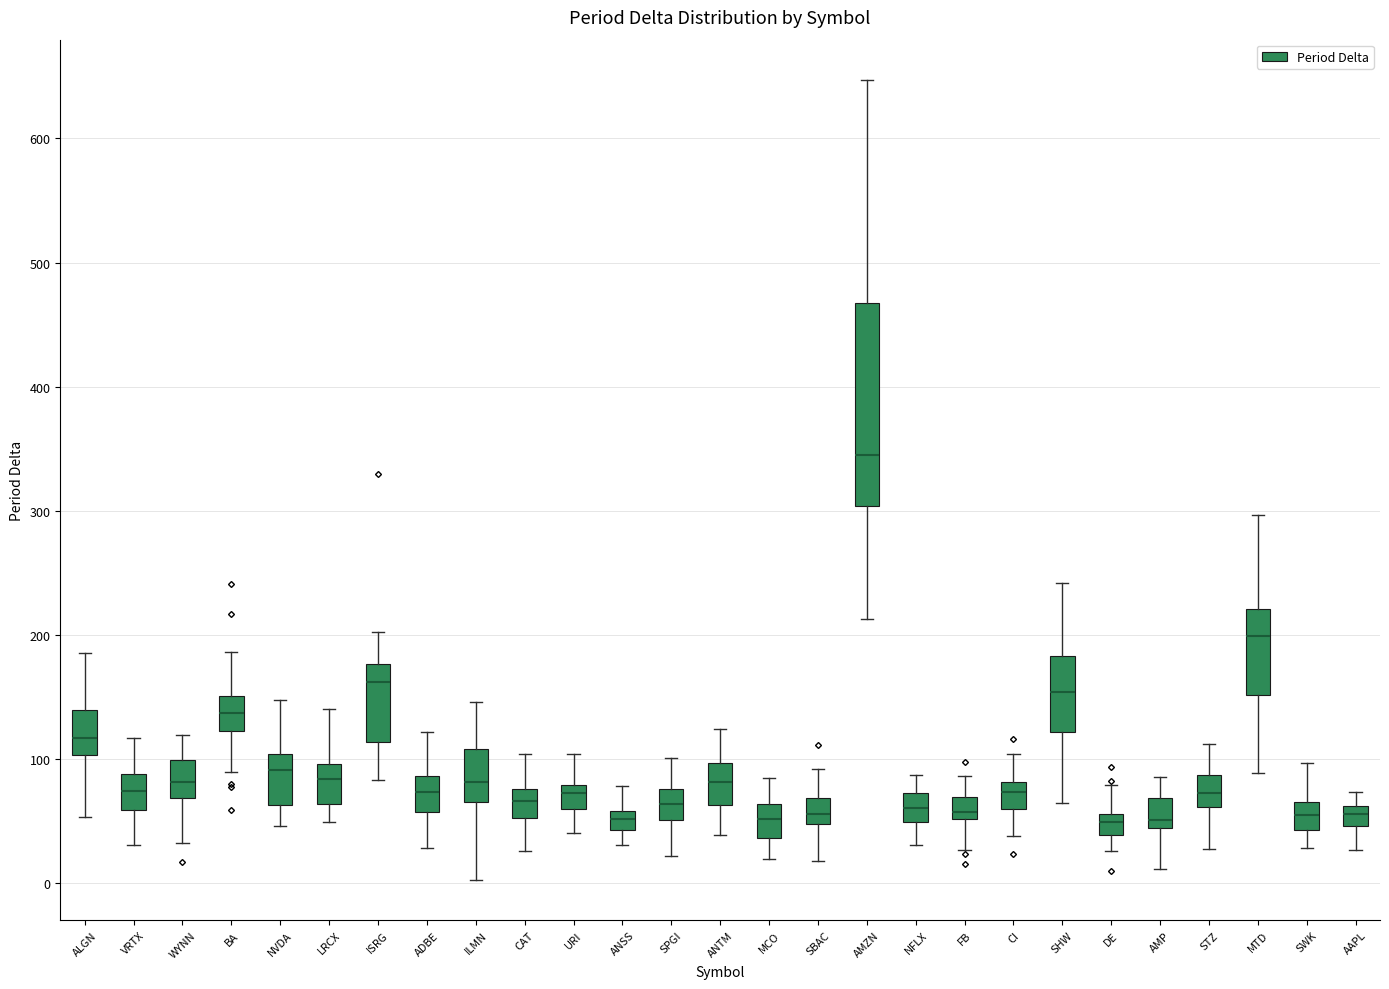

Comparing the boxes themselves (not the whiskers), which one is the tallest?

AMZN